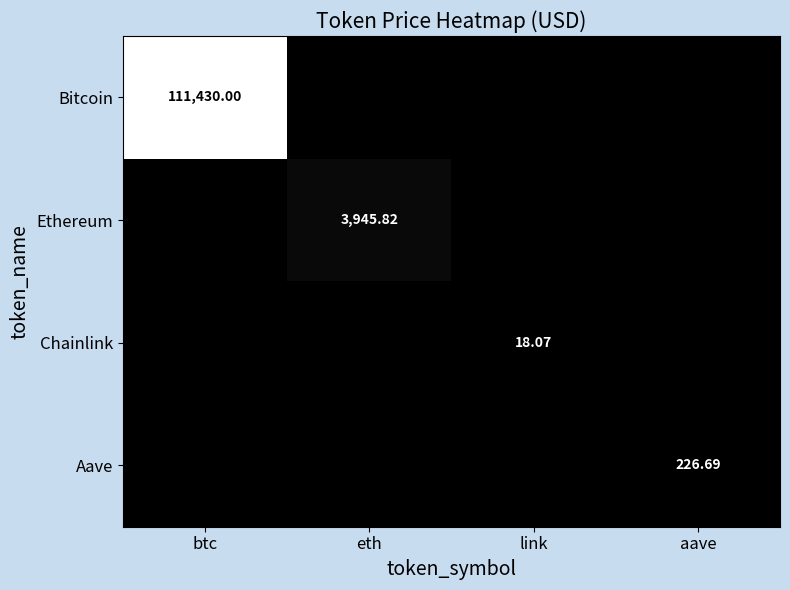

Count the Bitcoin values in the range 0 to 111430.

4